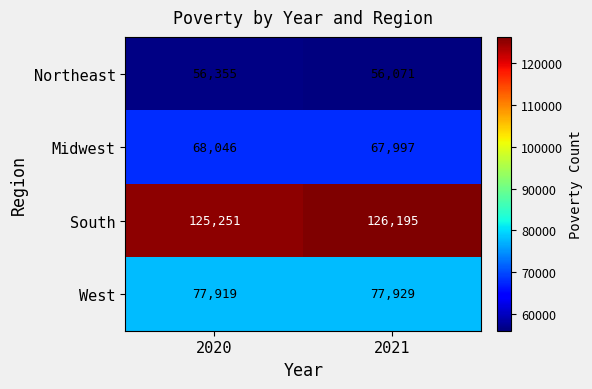

Which series has the widest spread of values?

South